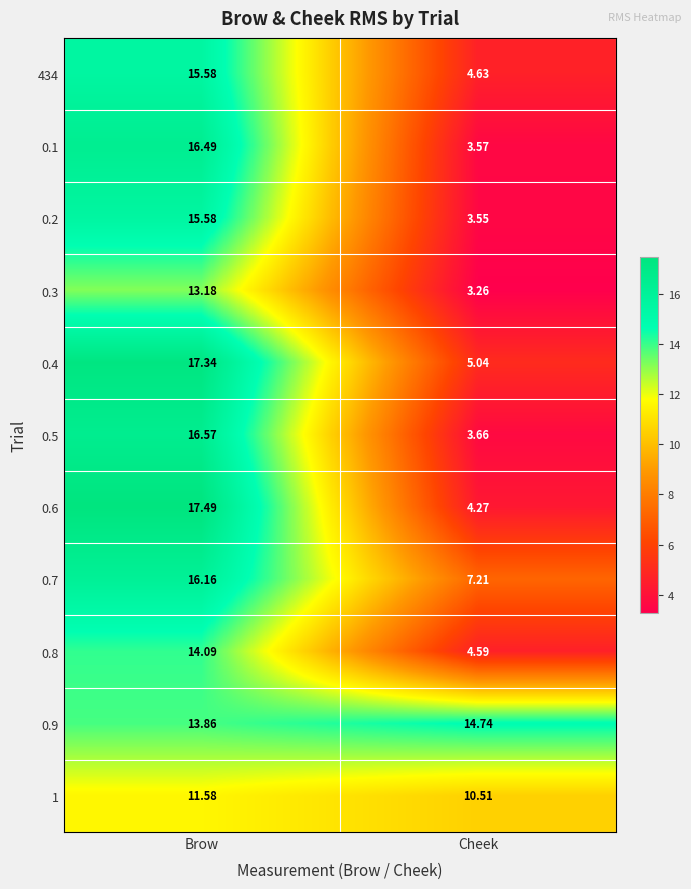

Where is 0.9 nearest to the value 14?

Brow